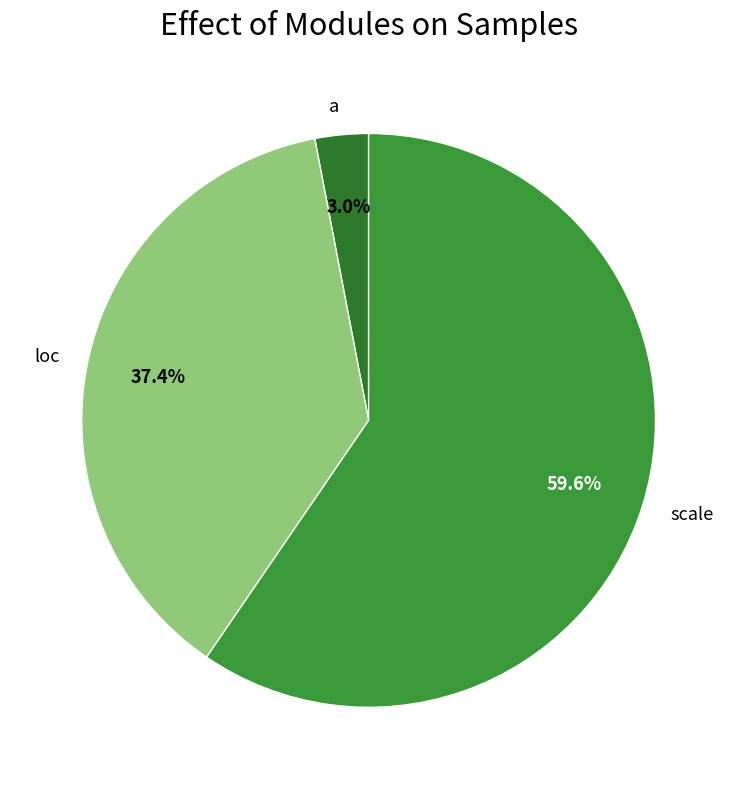

True or false: a accounts for 3% of the total.

True